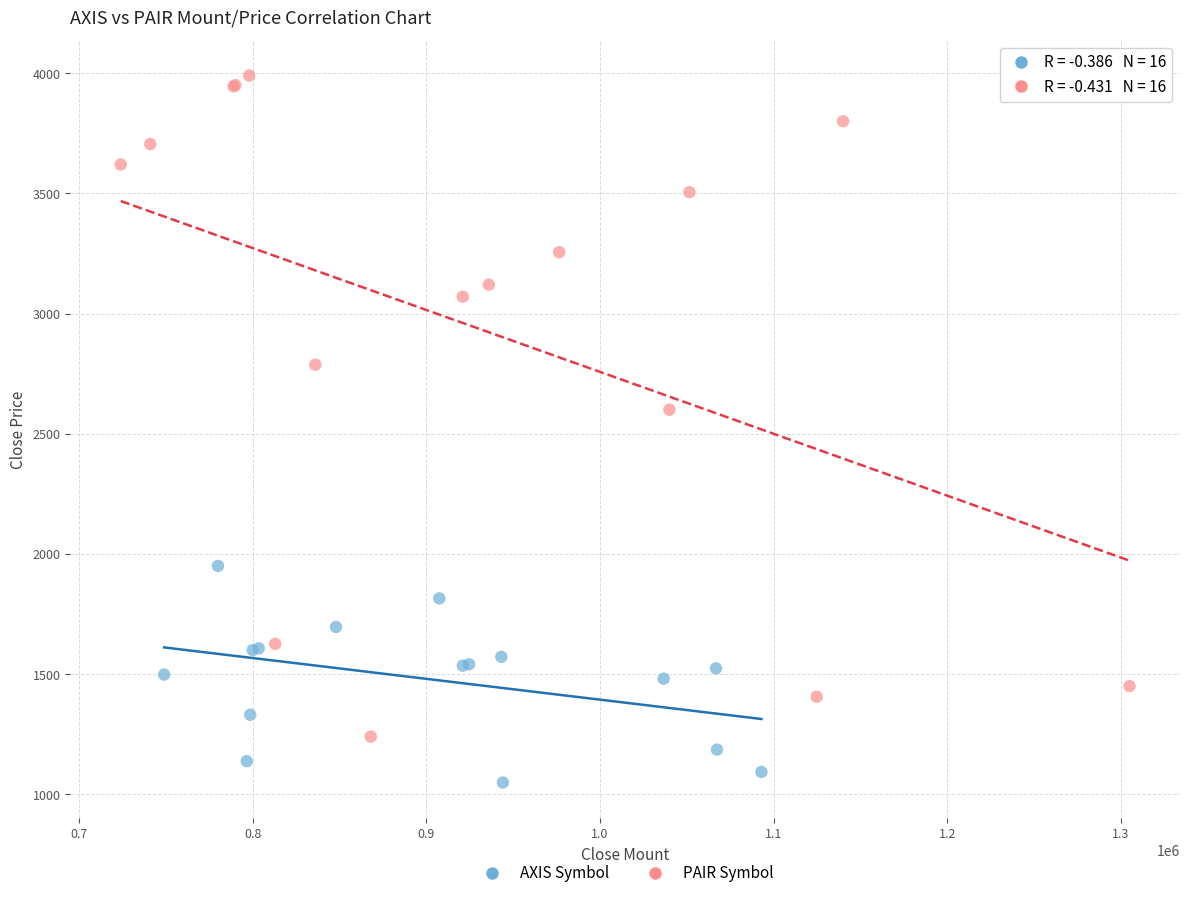

Which series contains the highest Y value?

PAIR Symbol